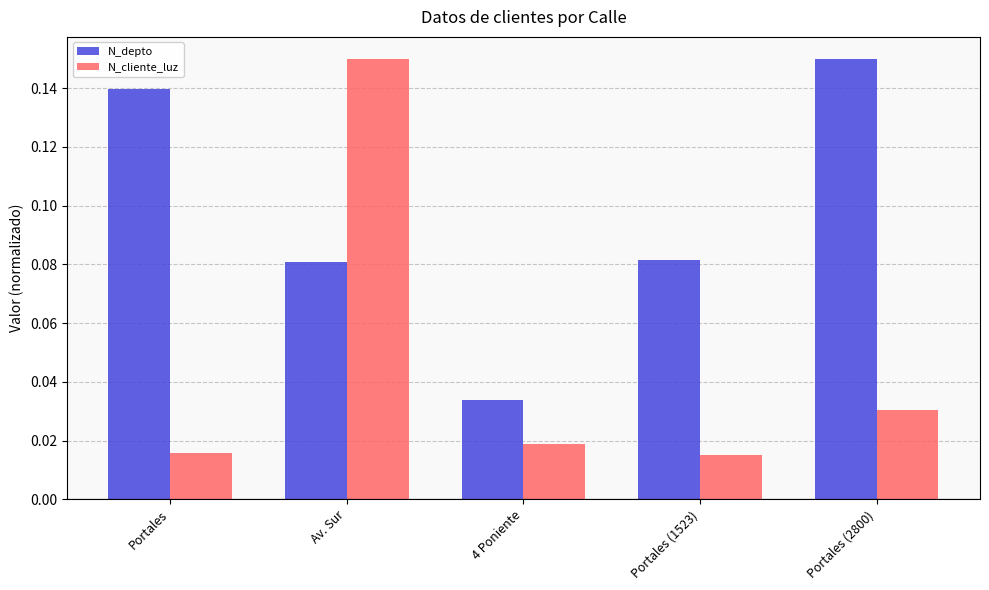

At which category is the sum across all series the highest?

Av. Sur